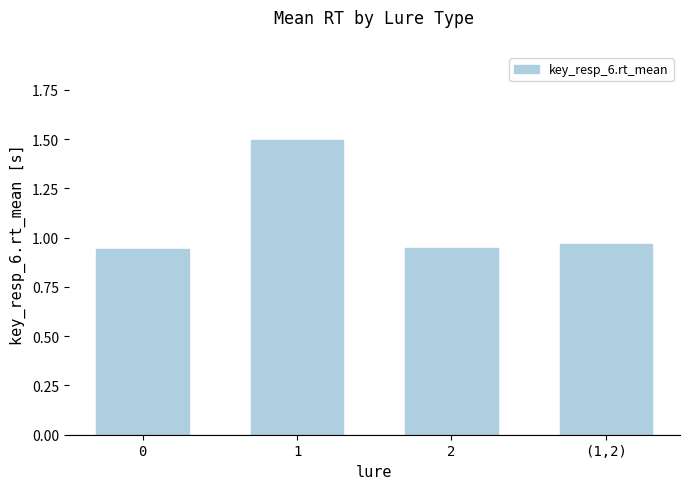

What is the maximum value shown in the chart?

1.5